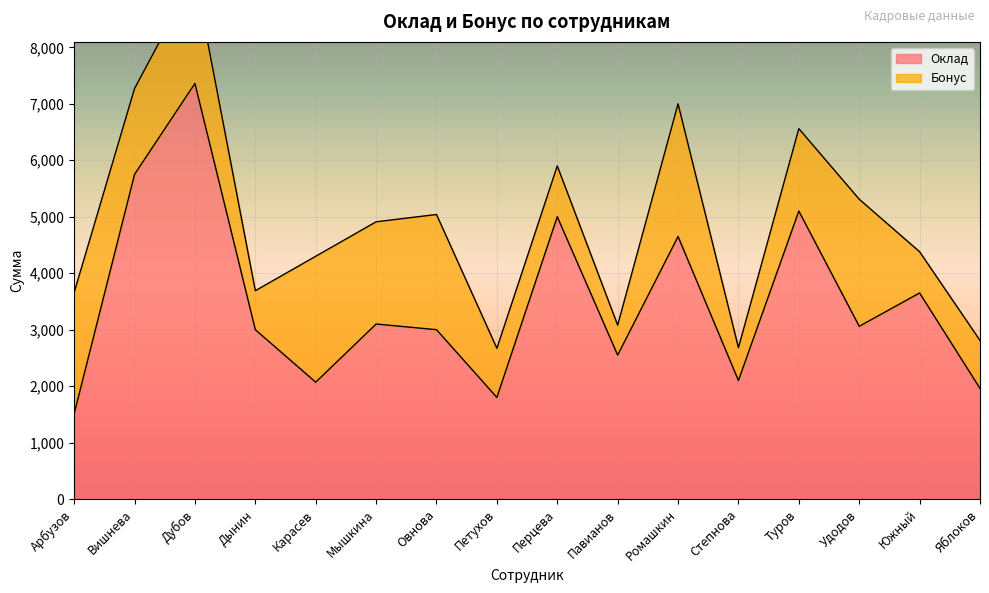

What is the label of the 14th point from the left?

Удодов